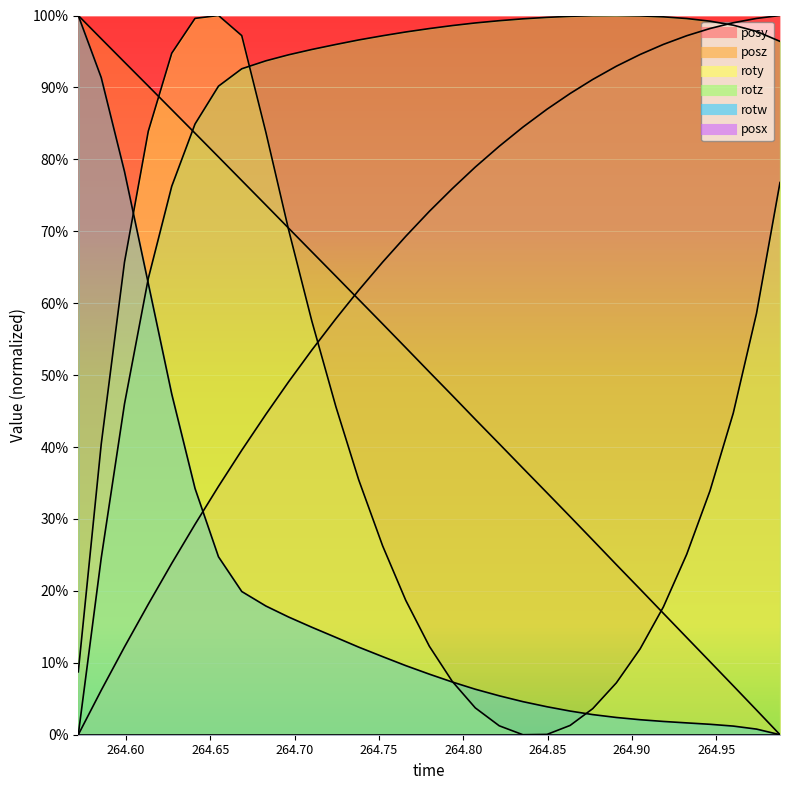

Where is roty nearest to the value 50?

264.7245